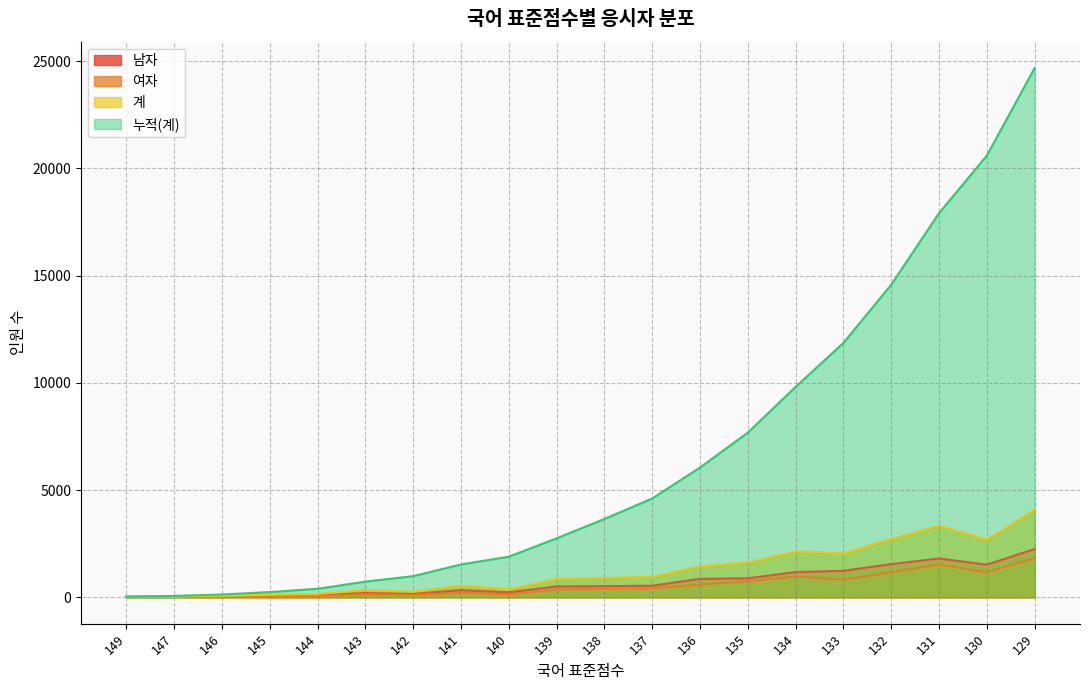

What is the minimum value for 남자?

15